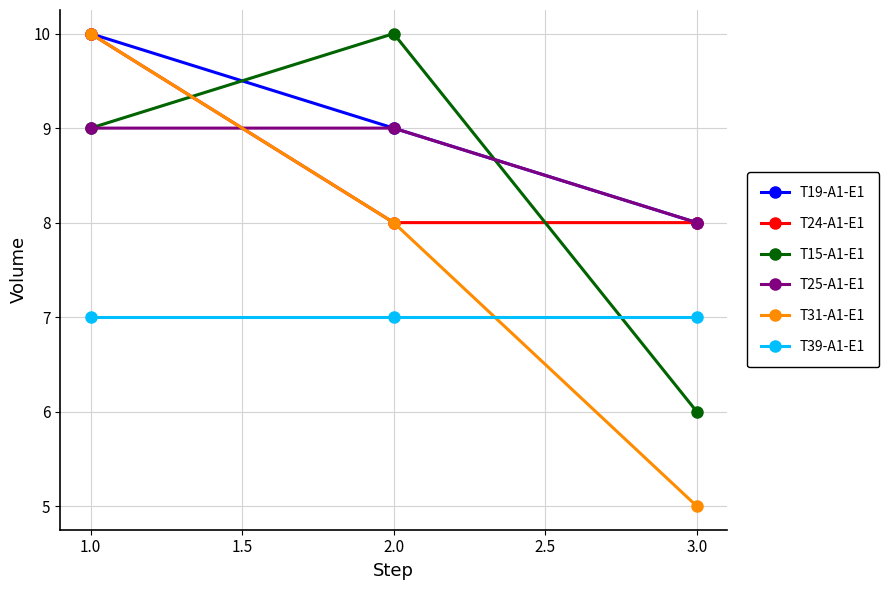

What position from the left is 1.0?

1